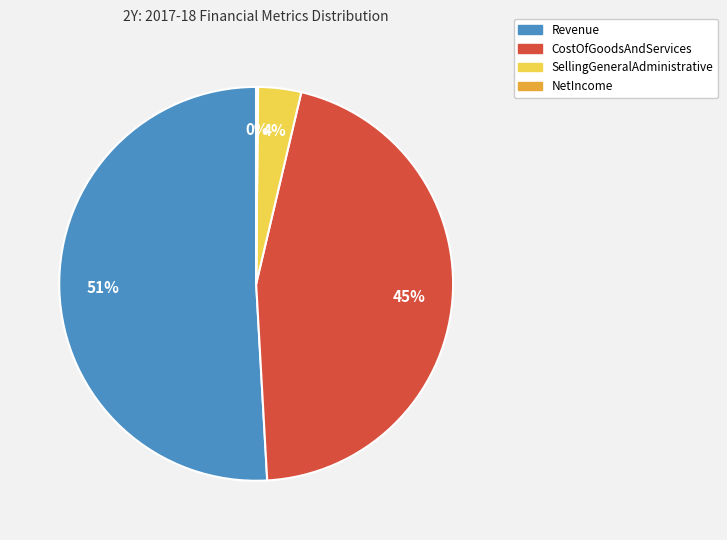

To the nearest percent, what is the difference between the largest and smallest slice percentages?

51%